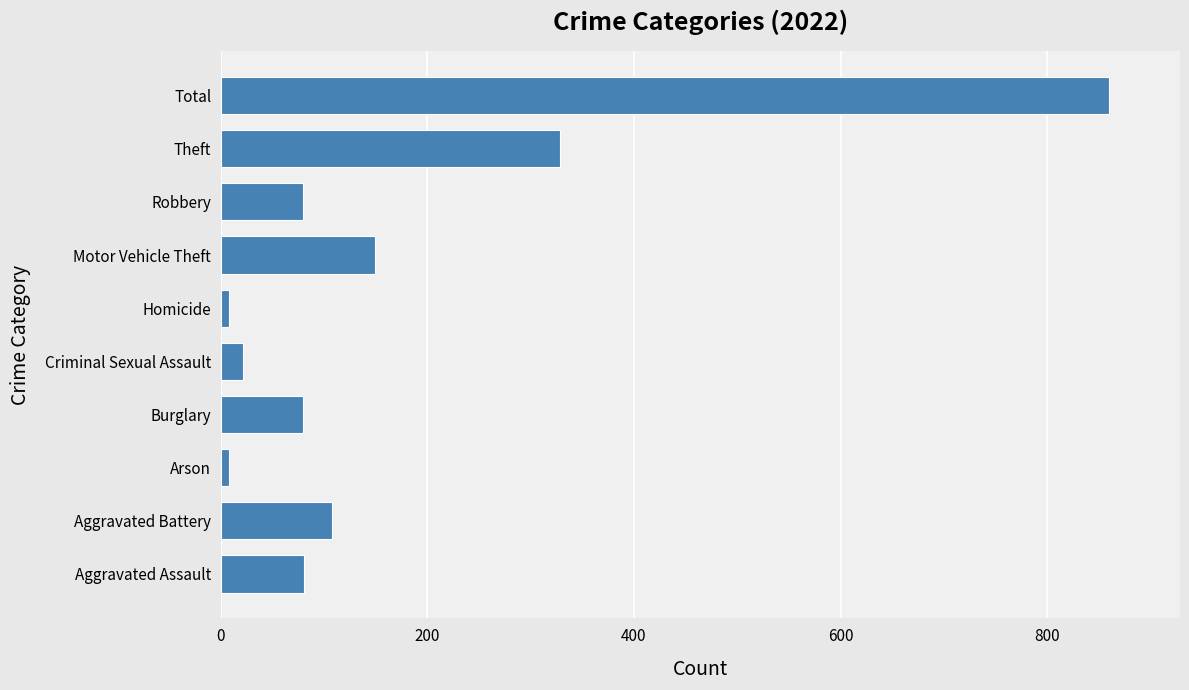

What is the average value?

172